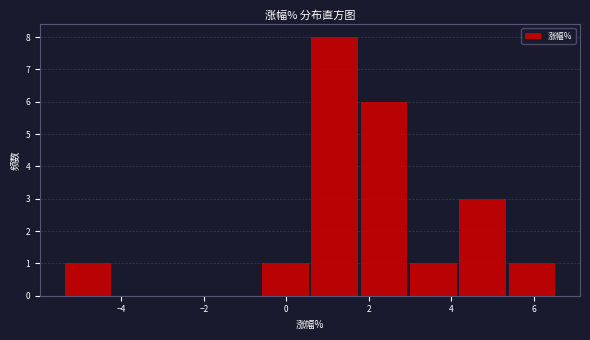

Reading left to right, transcribe this chart: for each bar, give the range it covers on the x-axis and its height. Neither the bar edges nor the heights are printed on the chart, so give them approximately, as read against the axes.

-5.4 to -4.2: 1
-4.2 to -3.0: 0
-3.0 to -1.8: 0
-1.8 to -0.6: 0
-0.6 to 0.6: 1
0.6 to 1.8: 8
1.8 to 3.0: 6
3.0 to 4.2: 1
4.2 to 5.4: 3
5.4 to 6.6: 1